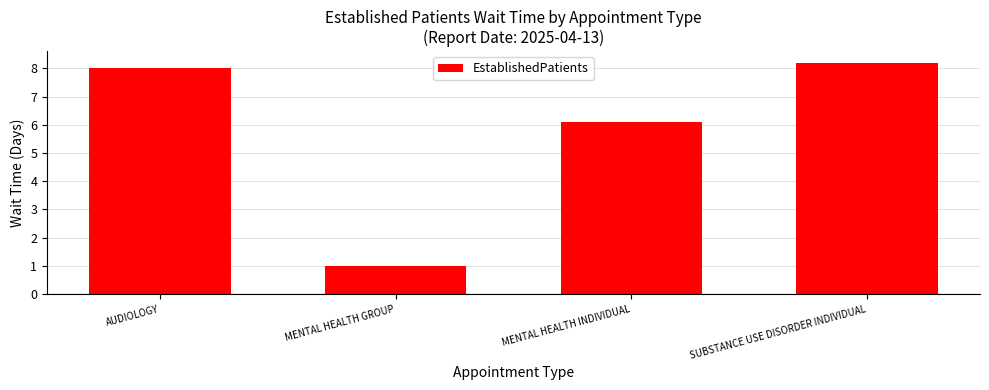

What is the sum of all values?

23.3